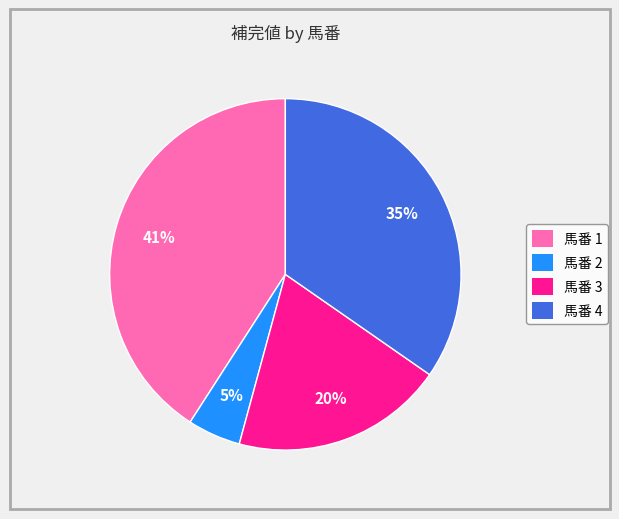

To the nearest percent, what portion does 馬番 4 represent?

35%